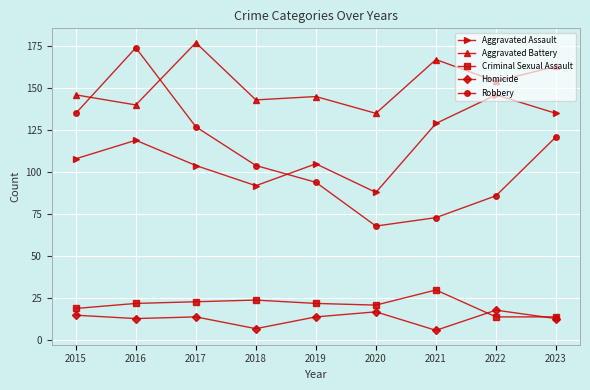

What is the total value across all series at 2017?

445